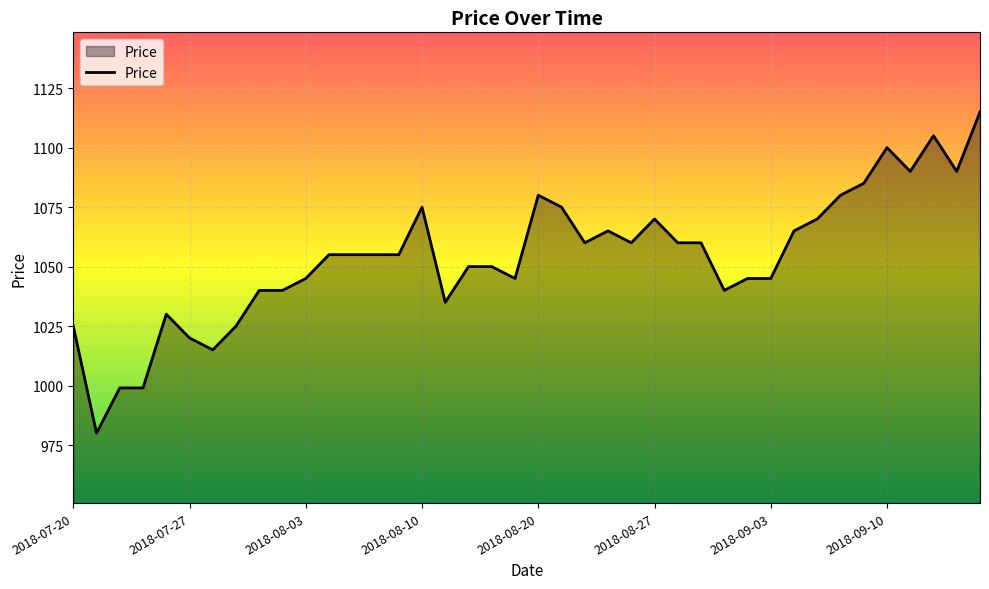

What is the greatest value displayed?

1115